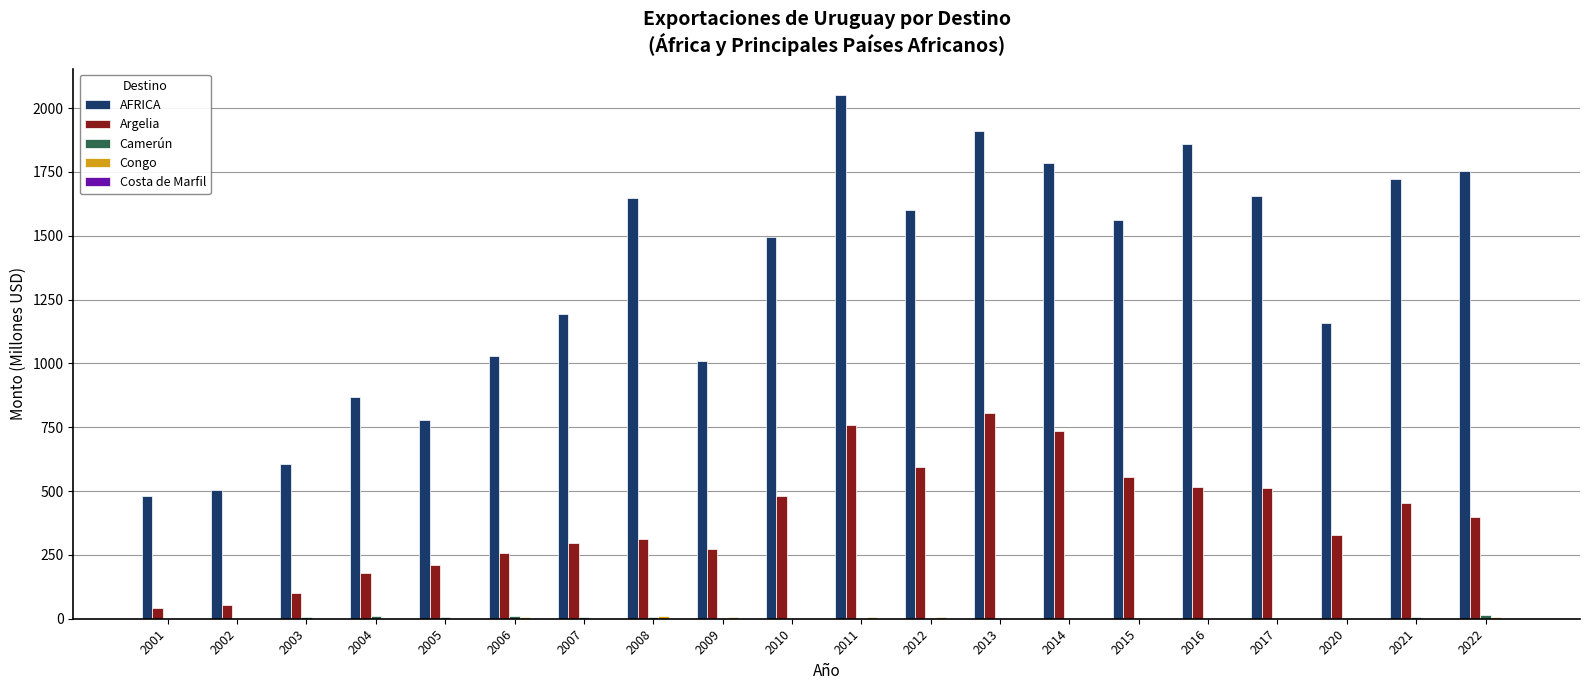

Which label corresponds to the largest value in the chart?

2011